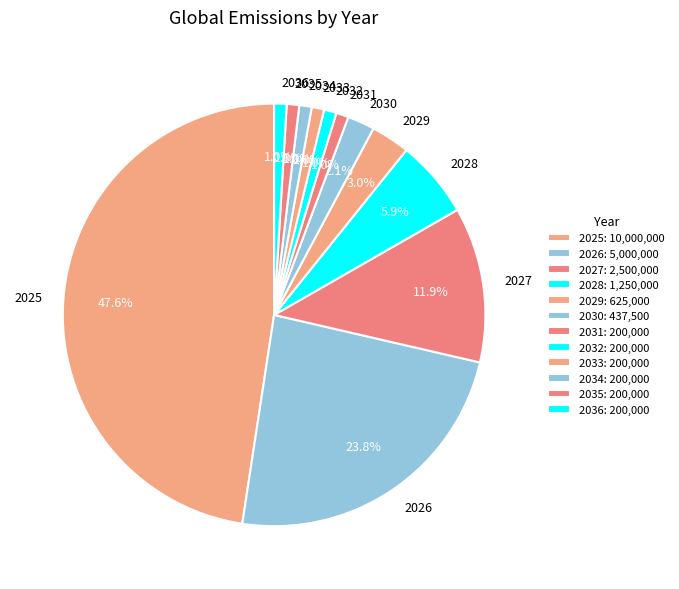

Is the sum of 2036 and 2030 greater than half?

No